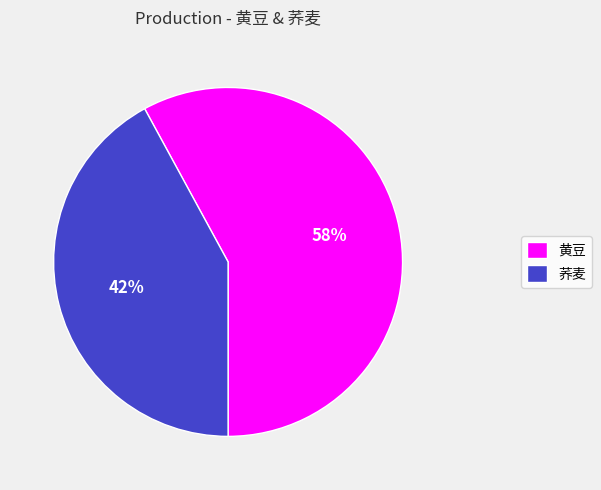

To the nearest percent, what is the difference between the largest and smallest slice percentages?

16%